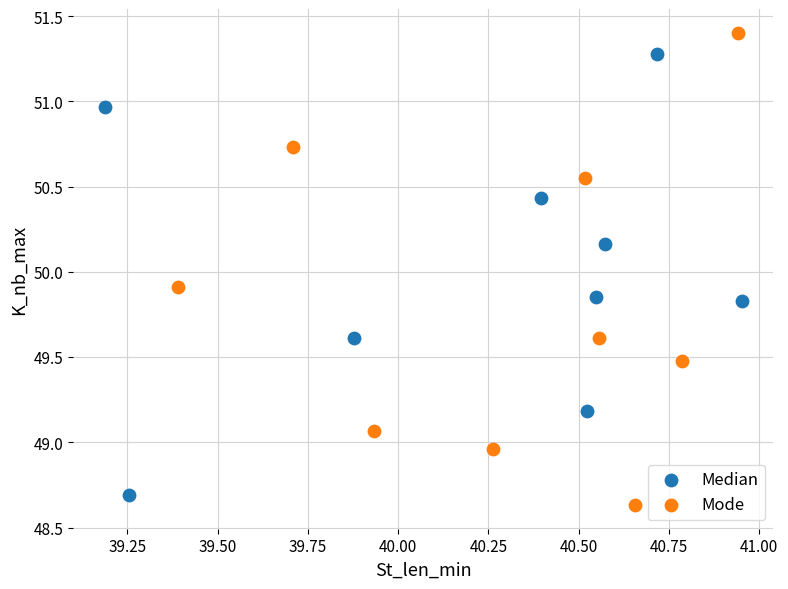

What are all the series names shown in the legend?

Median, Mode